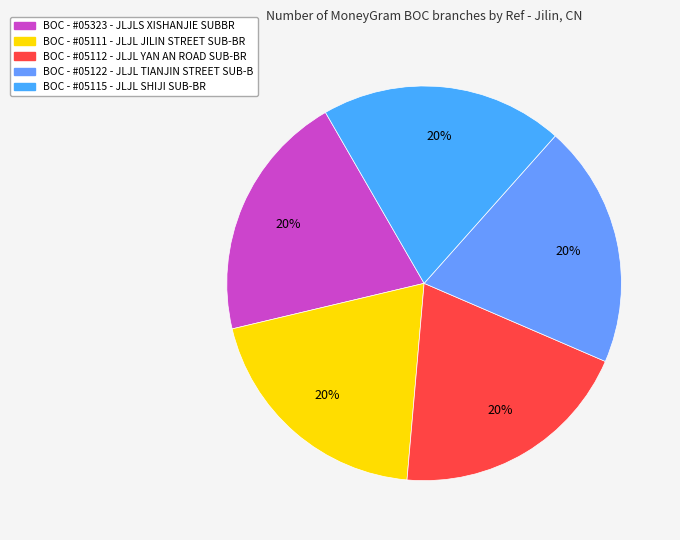

Does BOC - #05111 - JLJL JILIN STREET SUB-BR account for over 50% of the chart?

No